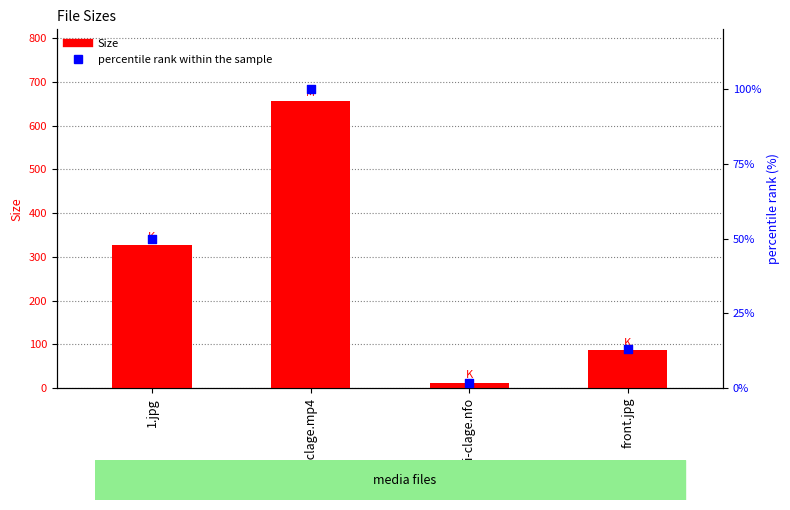

Which series reaches the maximum Y coordinate?

Size